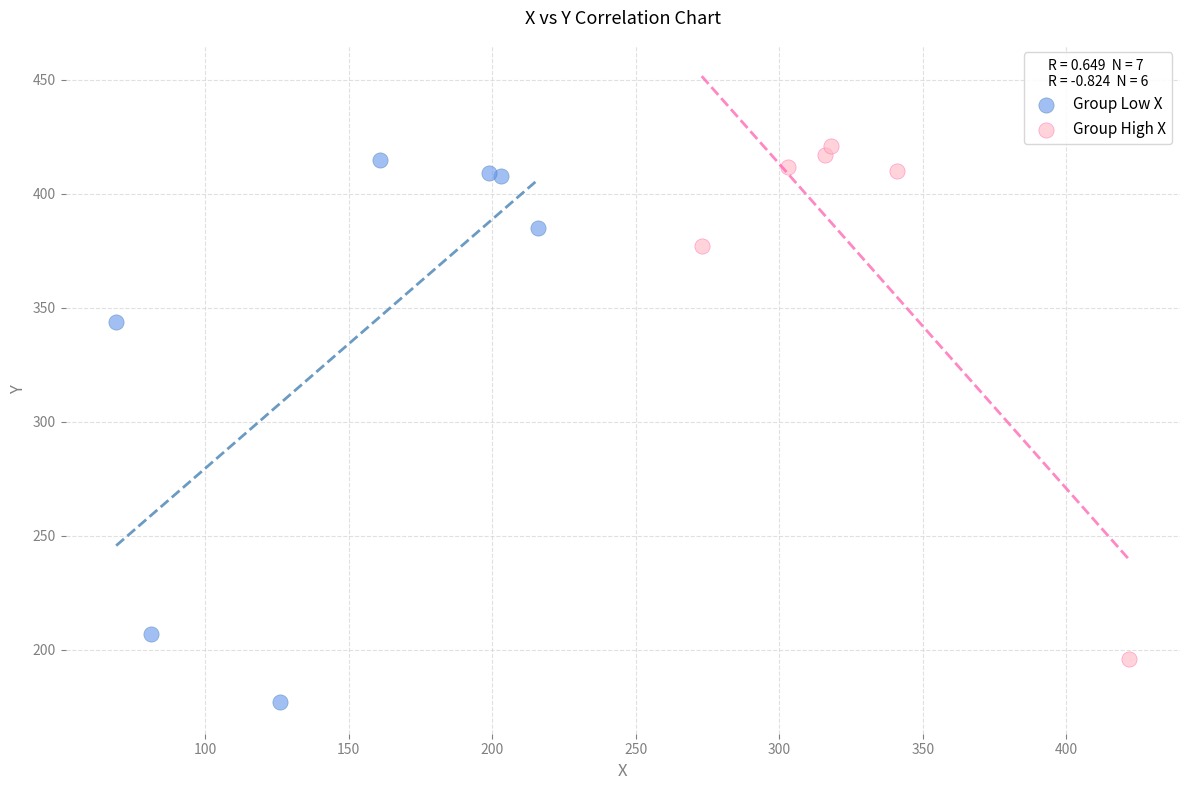

What are all the series names shown in the legend?

Group Low X, Group High X